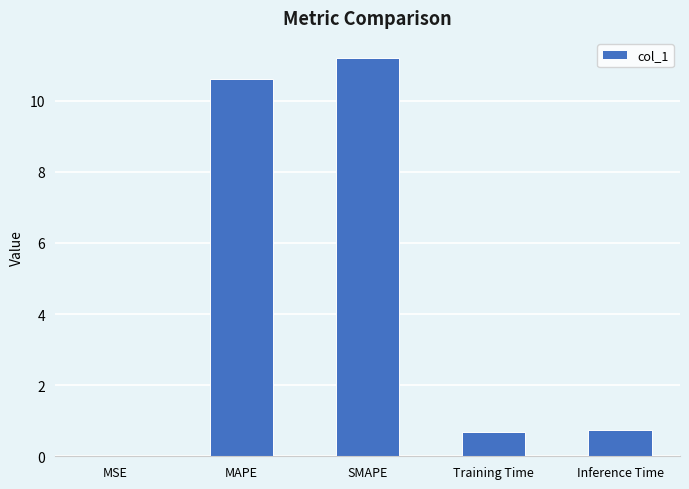

Read the value at Training Time.

0.7